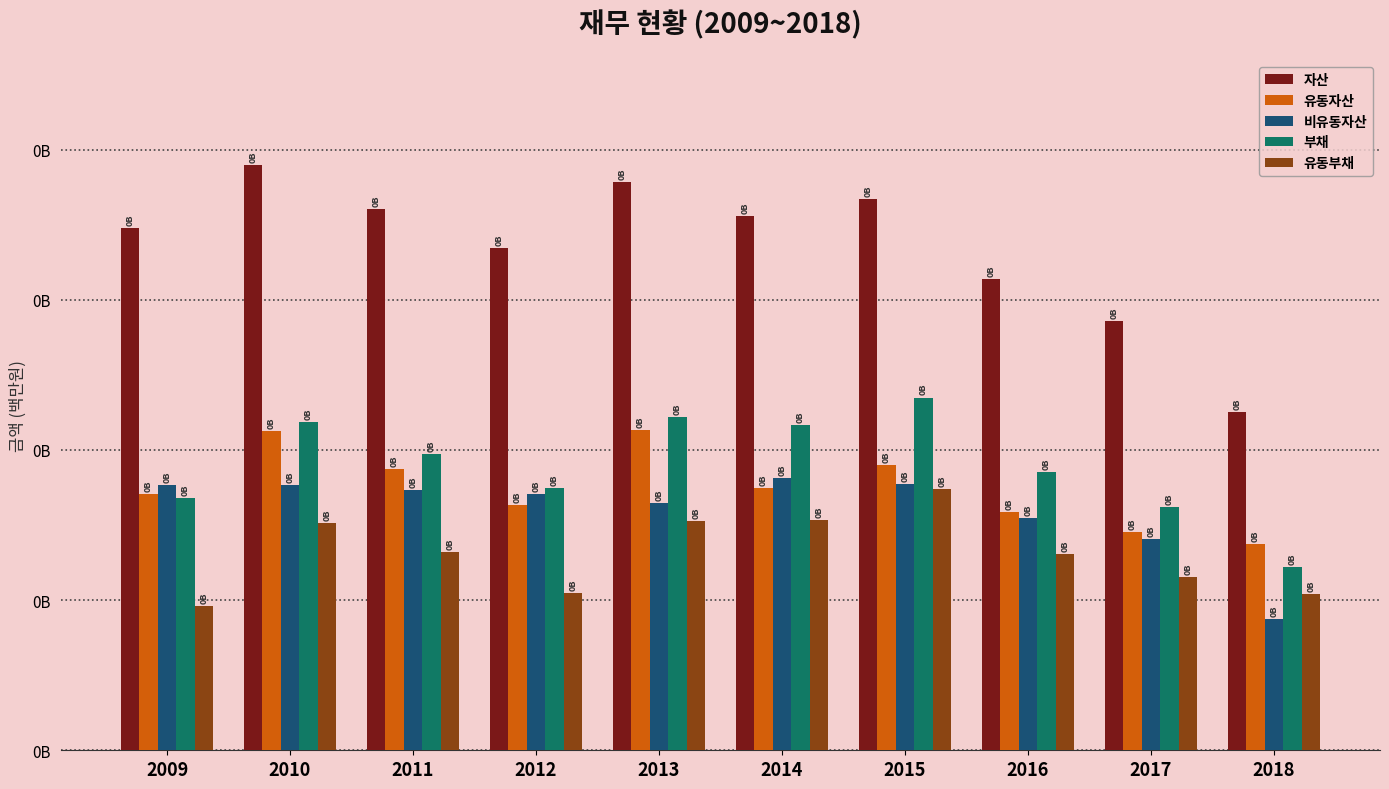

The value of 유동자산 at 2016 is 158875113. True or false?

True